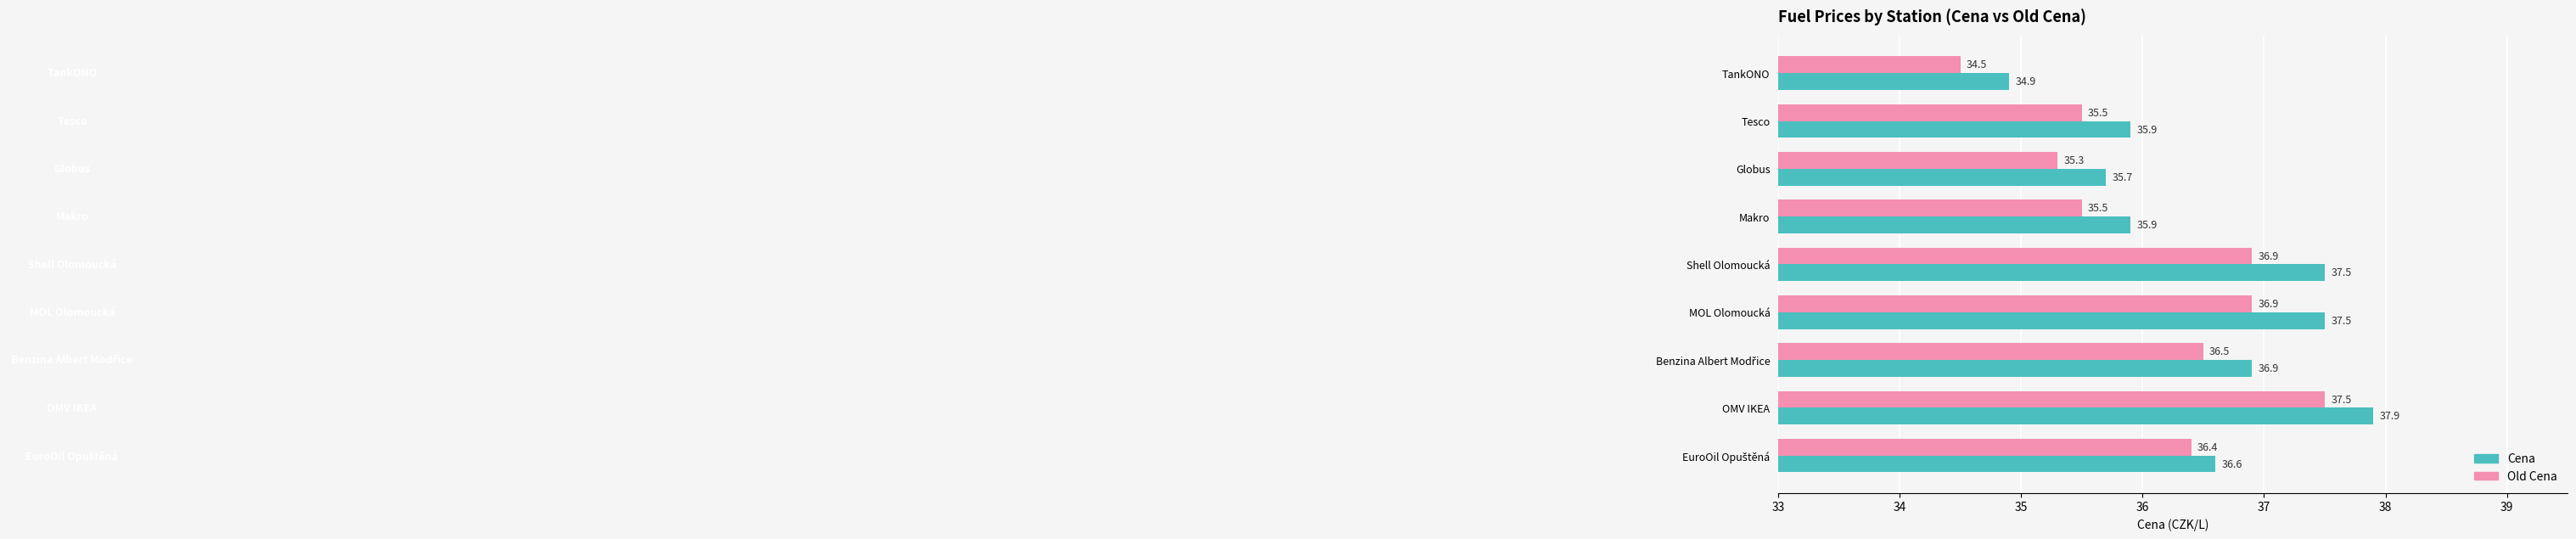

What is the difference between the maximum and minimum values in the Cena series?

3.0